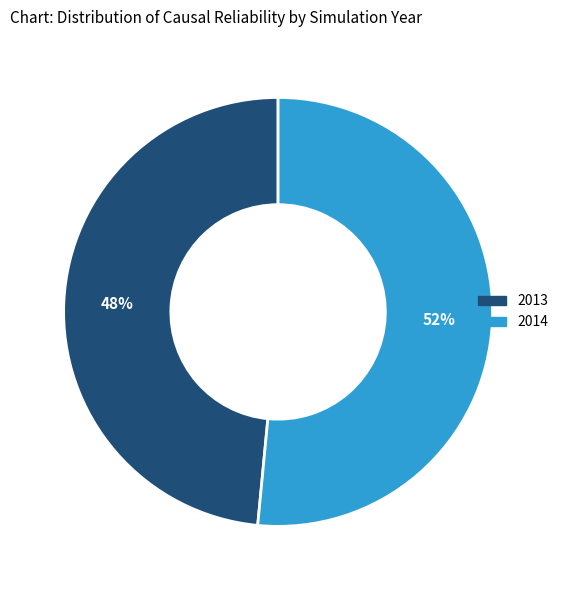

What percentage is the 2014 slice, to the nearest percent?

52%